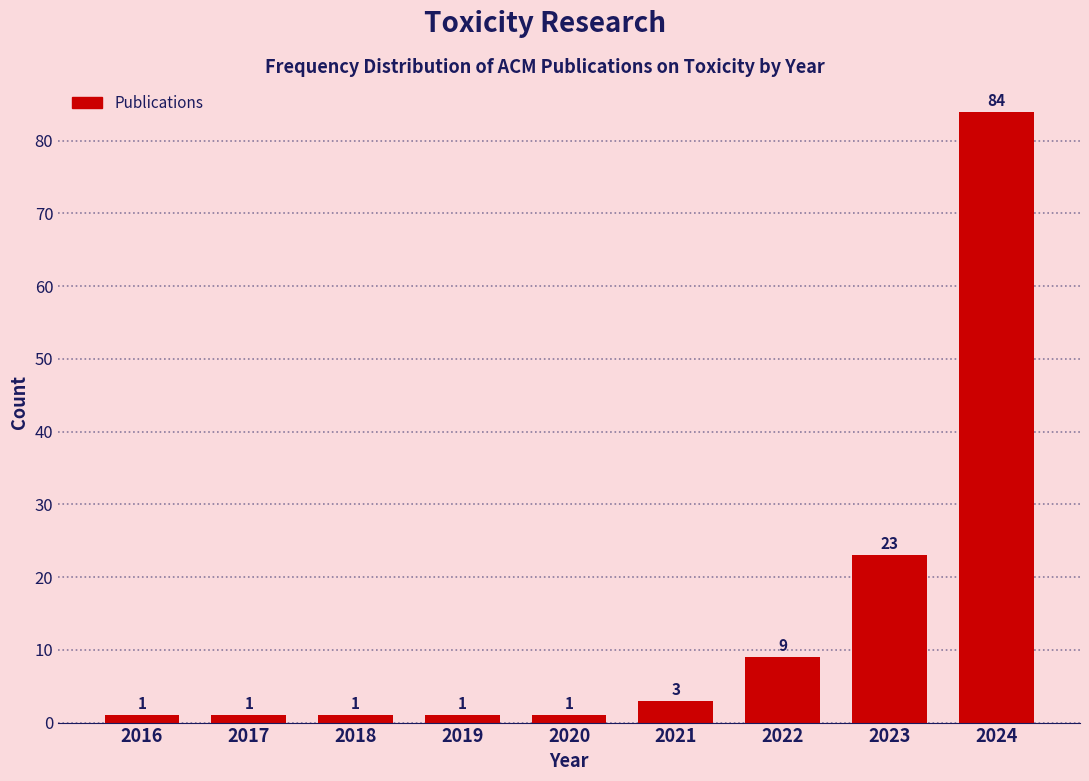

Reading left to right, extract all data points from this chart.

2016=1	2017=1	2018=1	2019=1	2020=1	2021=3	2022=9	2023=23	2024=84